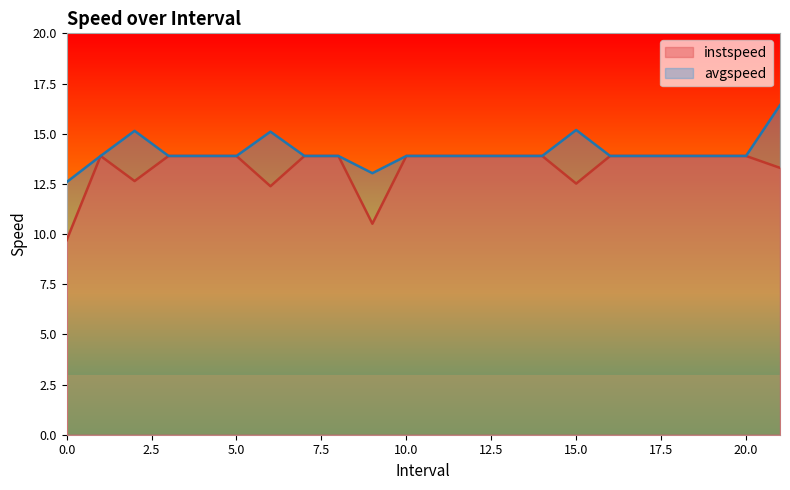

At which label does avgspeed reach its peak?

21.0